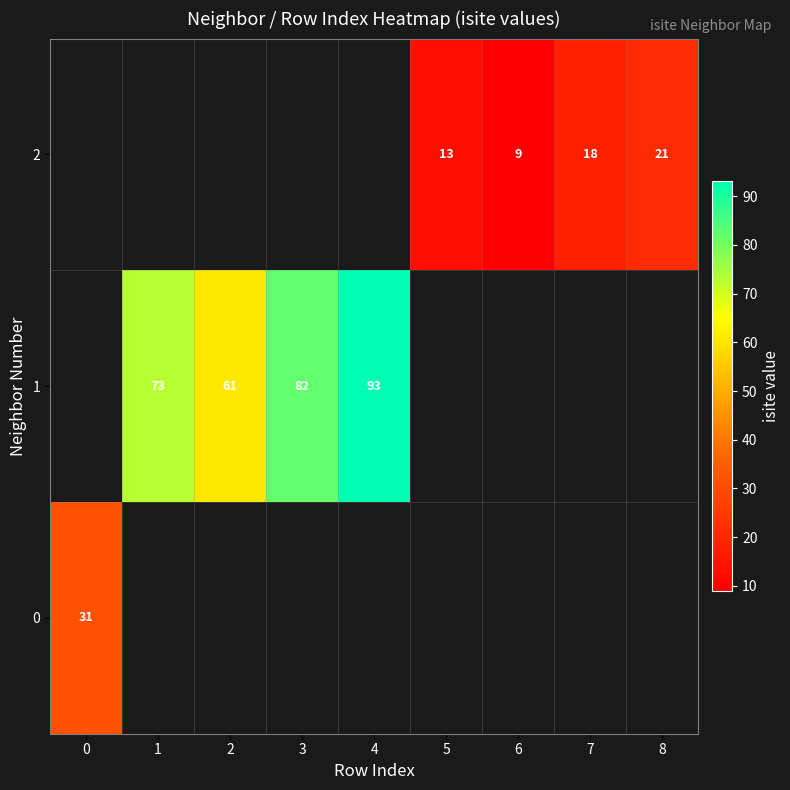

The value of 2 at 5 is 7. True or false?

False